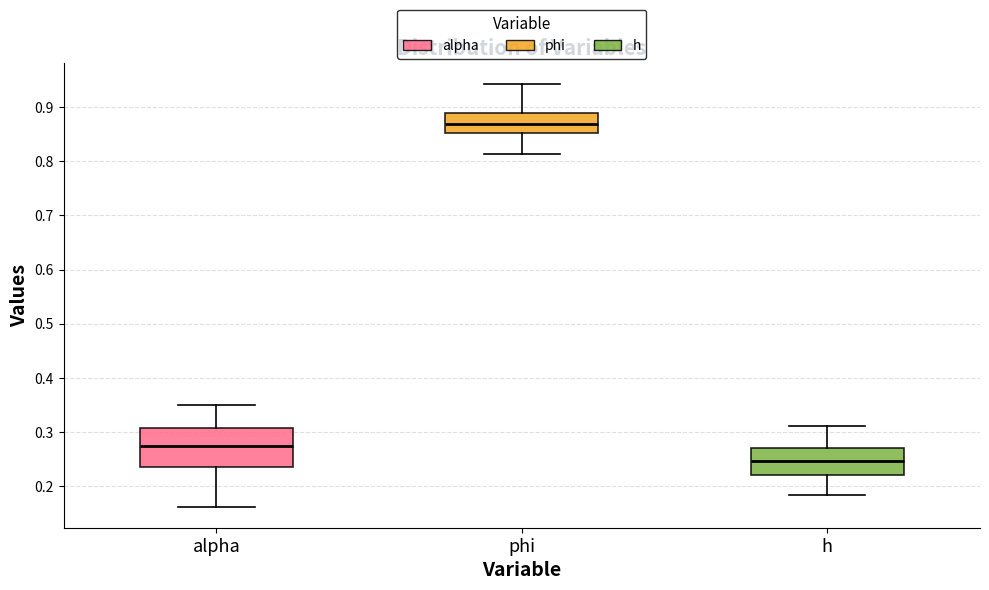

Reading left to right, transcribe this box plot: for each box, give where its median line is, the range the box spans, and where its two whiskers end, as read against the y-axis. The values are not printed on the chart, so give them approximately, as read against the axis.

alpha: median 0.27, box 0.23 to 0.31, whiskers 0.16 to 0.35
phi: median 0.87, box 0.85 to 0.89, whiskers 0.81 to 0.94
h: median 0.25, box 0.22 to 0.27, whiskers 0.18 to 0.31